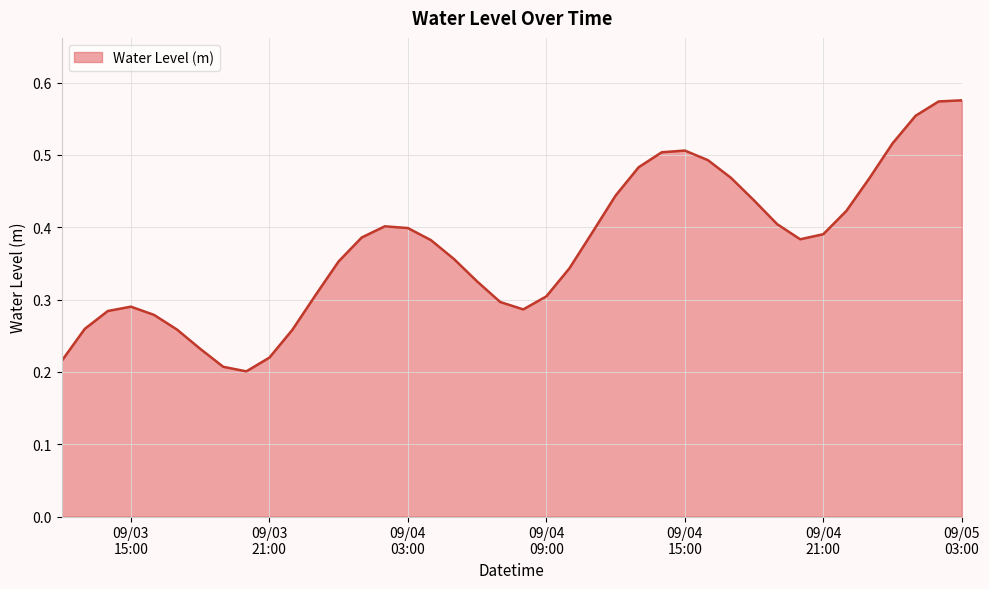

What is the value of the 33rd point from the left?

0.4